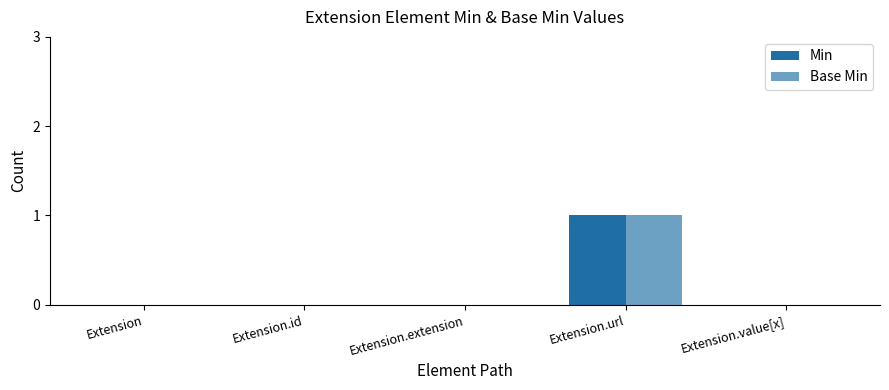

At which category does the chart reach its peak across all series?

Extension.url